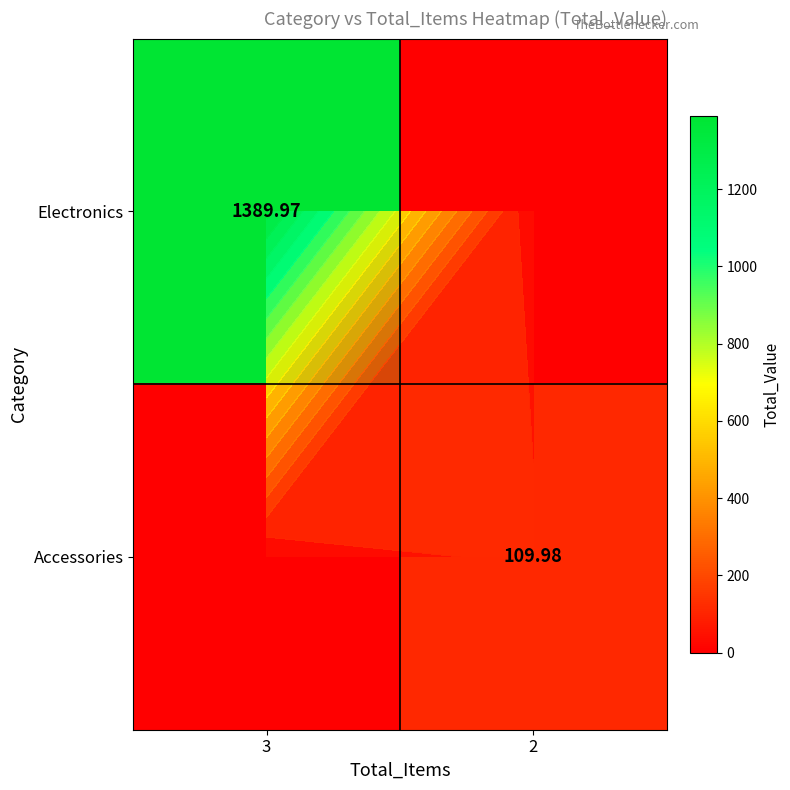

At which category is the sum across all series the highest?

3